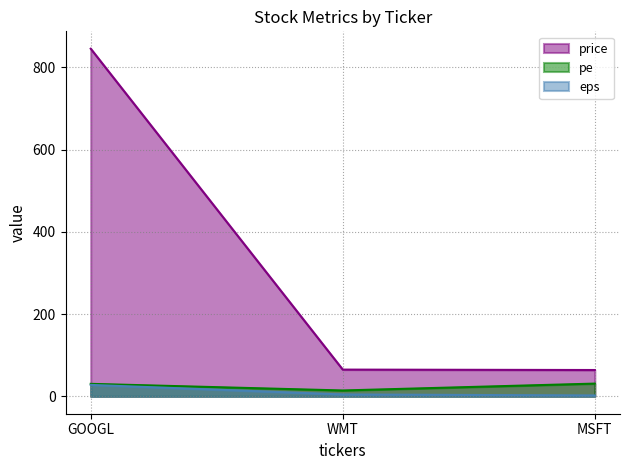

What is the average value of the eps series?

11.5